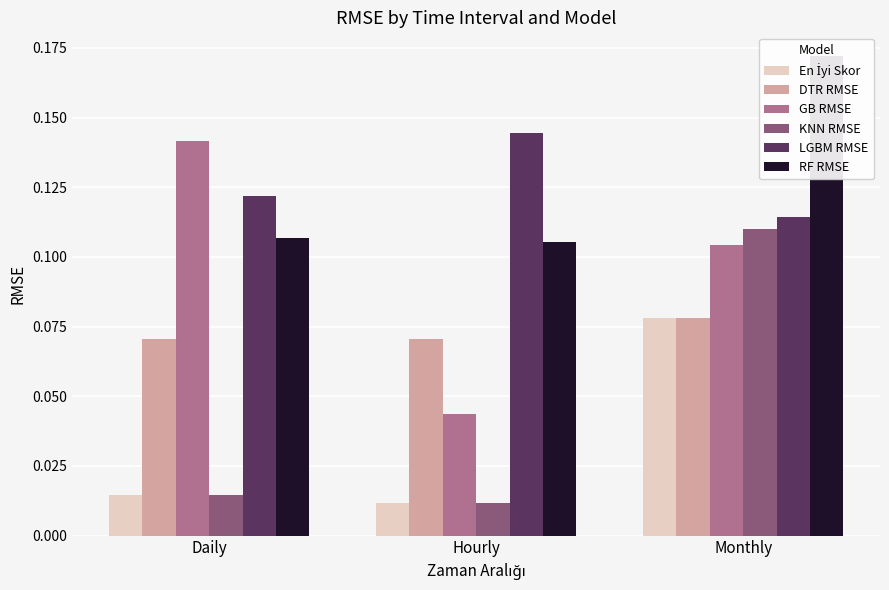

The GB RMSE series shows 0.2 at Monthly. True or false?

False